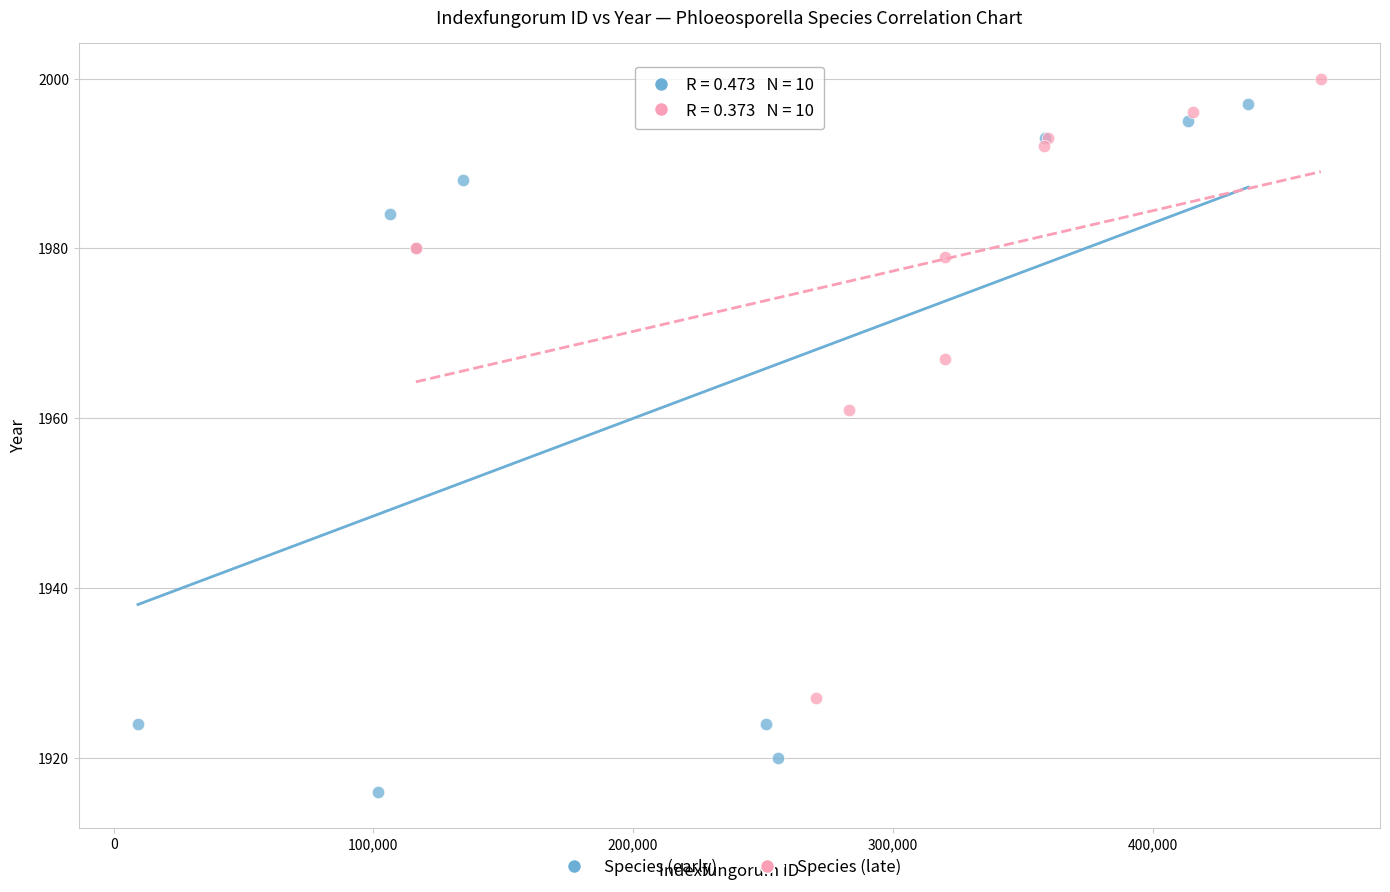

What are all the series names shown in the legend?

Species (early), Species (late)